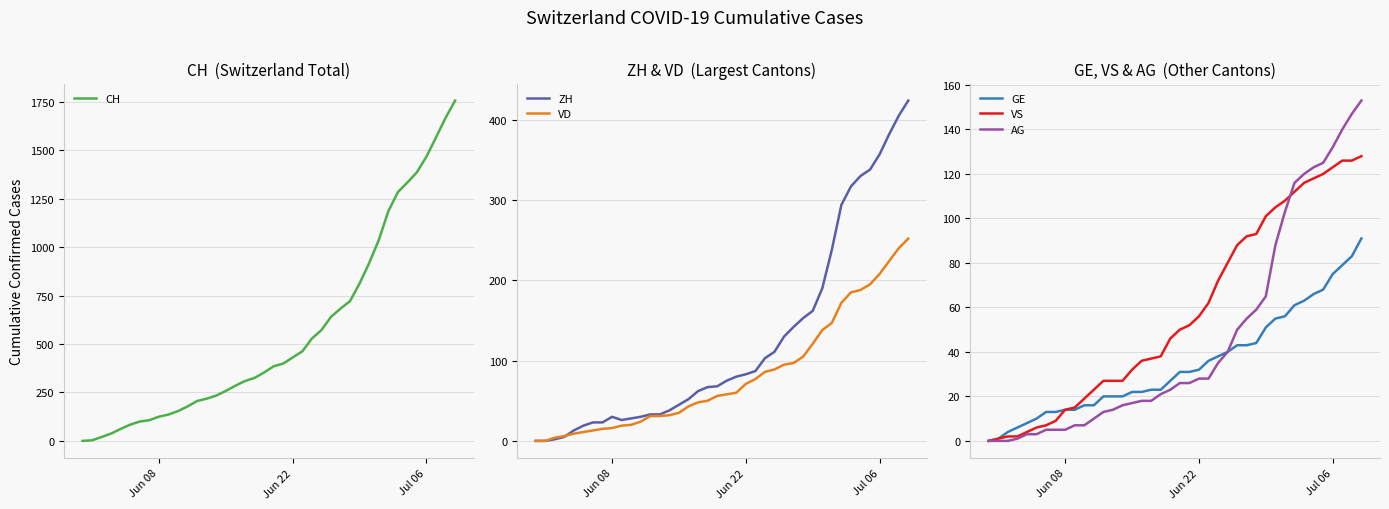

What is the difference between the maximum and minimum values in the ZH series?

424